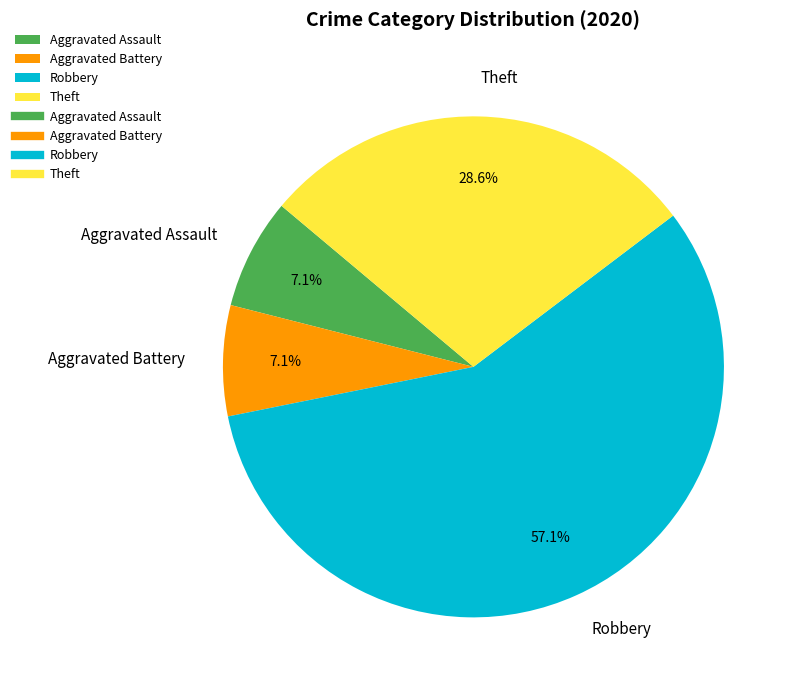

Do Aggravated Battery and Aggravated Assault together represent more than half of the pie?

No